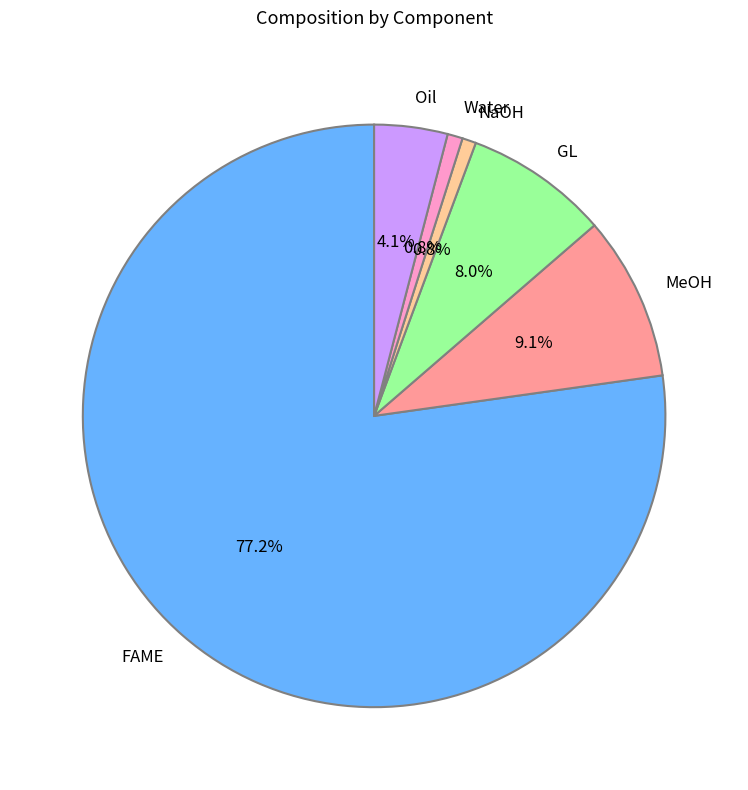

To the nearest percent, what is the difference between the Water and FAME slice percentages?

76%